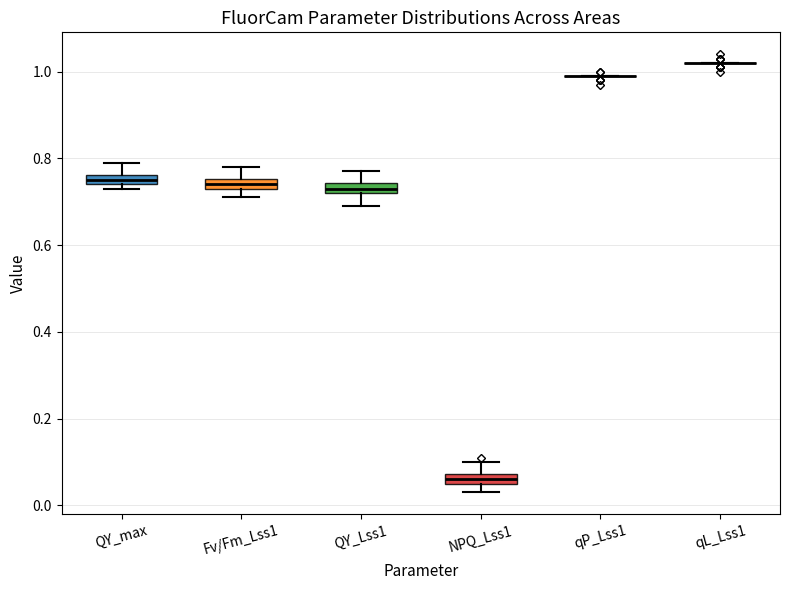

Where does the upper whisker of the box for NPQ_Lss1 end on the y-axis? The values are not printed on the chart, so give them approximately, as read against the axis.

0.10